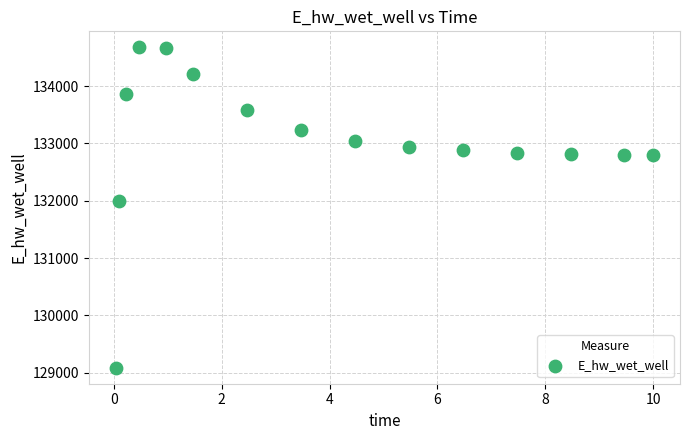

What Y value in the scatter plot is closest to 131881?

132003.3